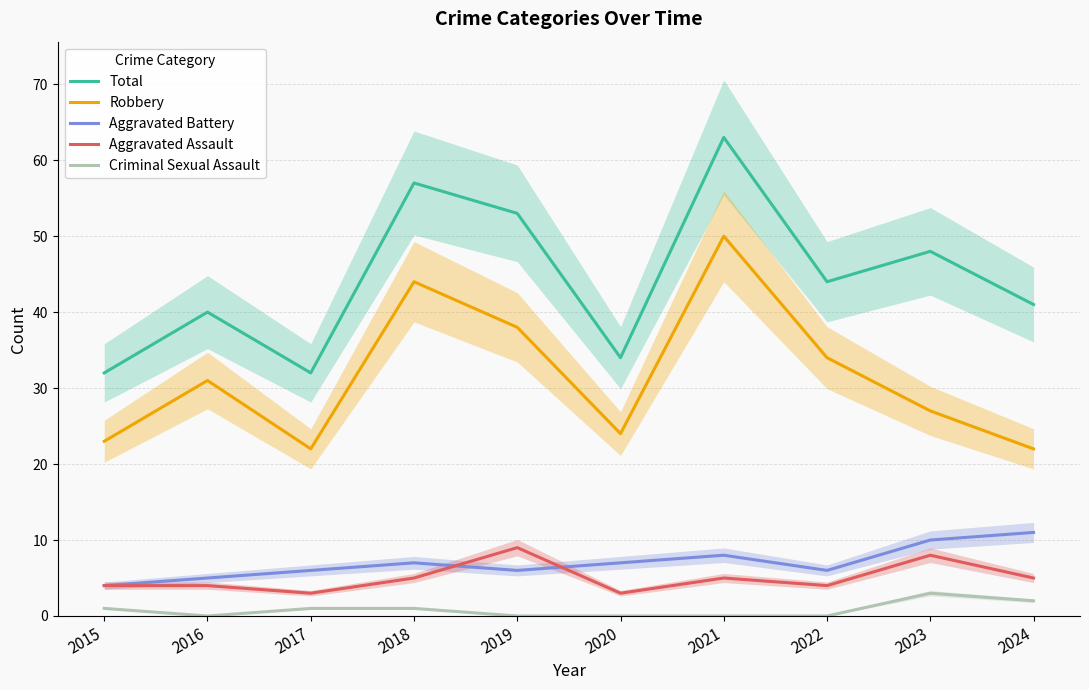

What is the sum of the Robbery values at 2020 and 2021?

74